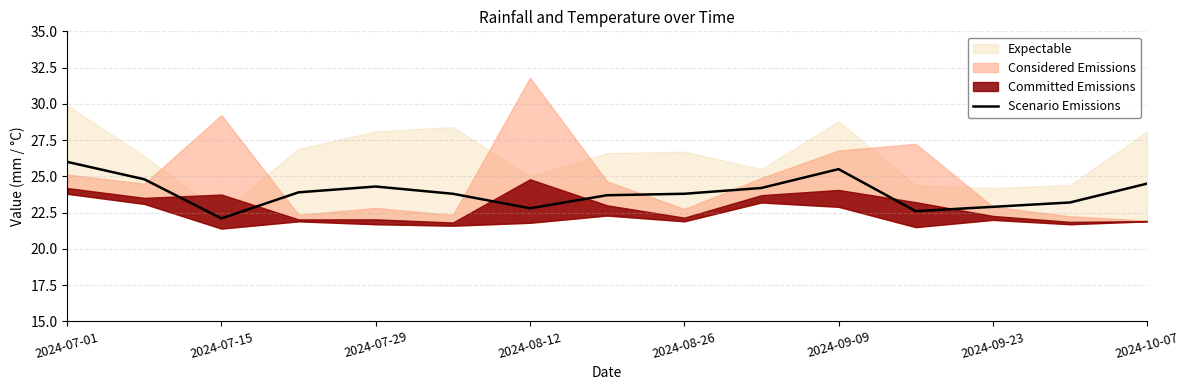

At which label does Scenario Emissions reach its minimum?

2024-07-15